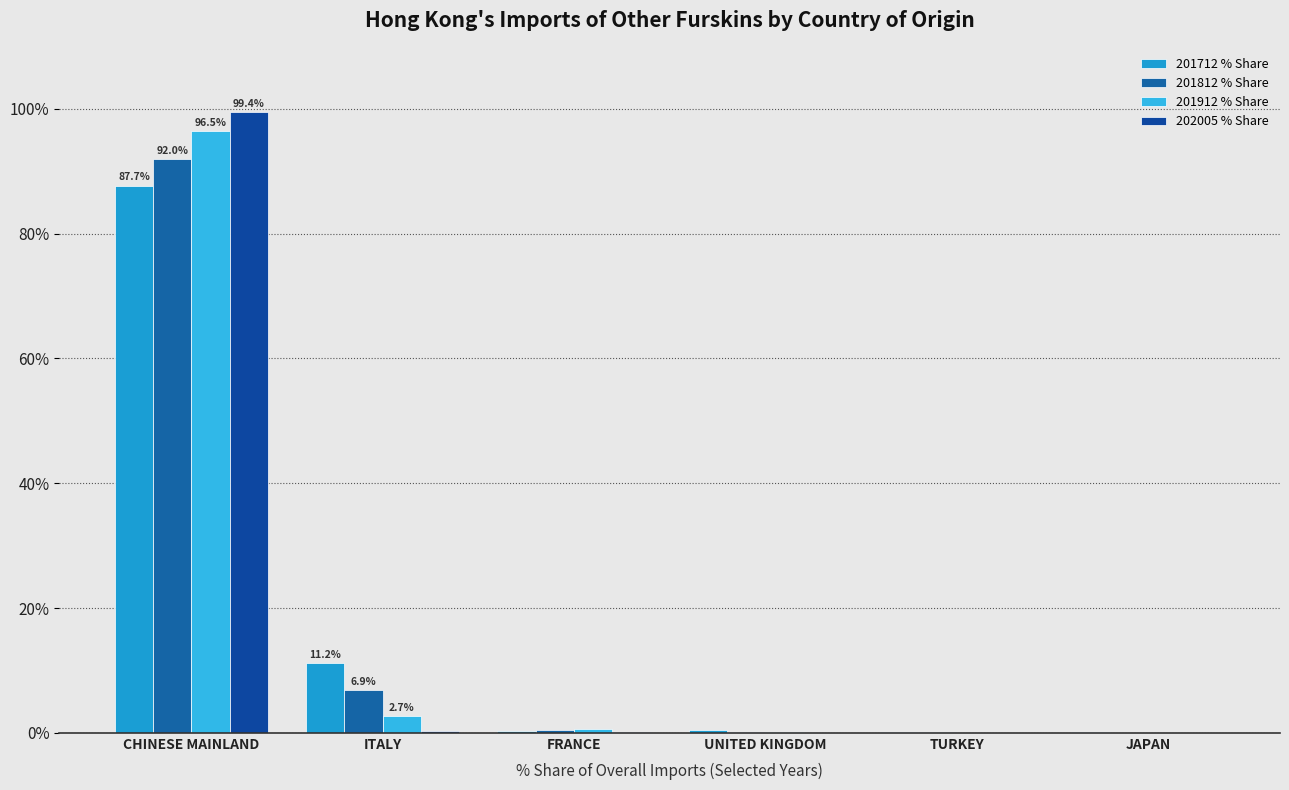

Rank the categories by 201812 % Share value from lowest to highest.

JAPAN, TURKEY, UNITED KINGDOM, FRANCE, ITALY, CHINESE MAINLAND